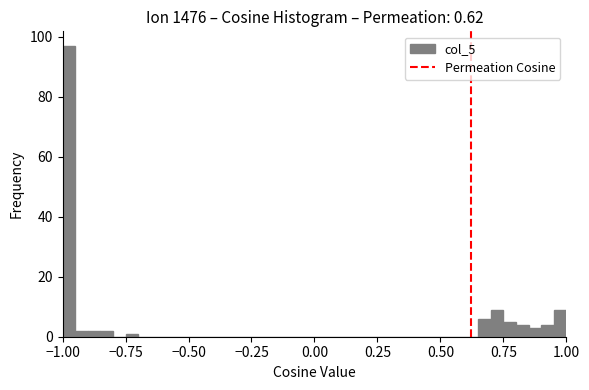

Read against the x-axis, roughly where is the centre of the tallest bar?

-0.95